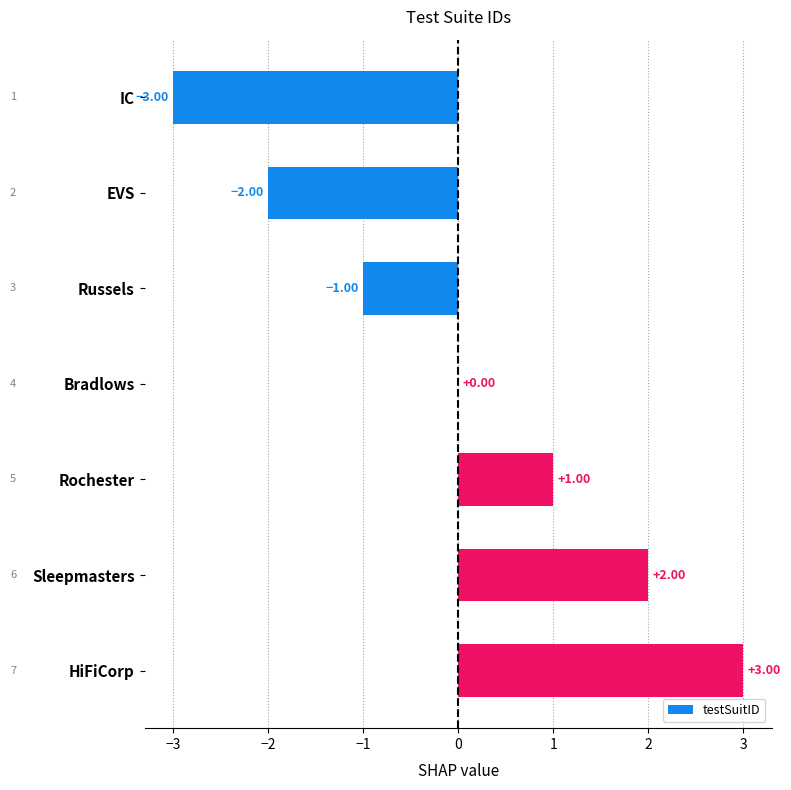

Are the bars horizontal?

Yes